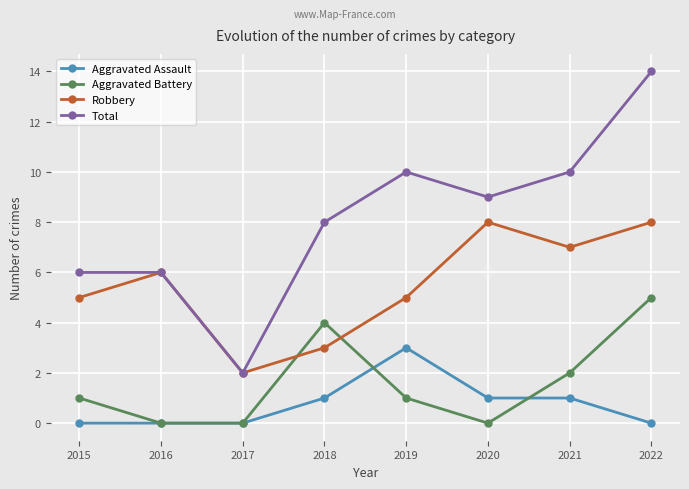

True or false: Aggravated Assault and Total cross at least once.

False